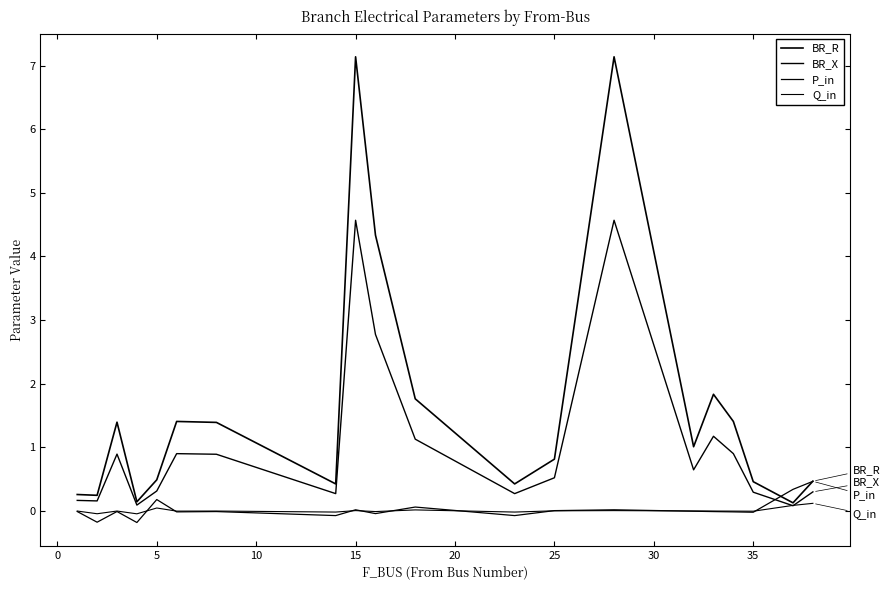

How many lines are shown in the chart?

4